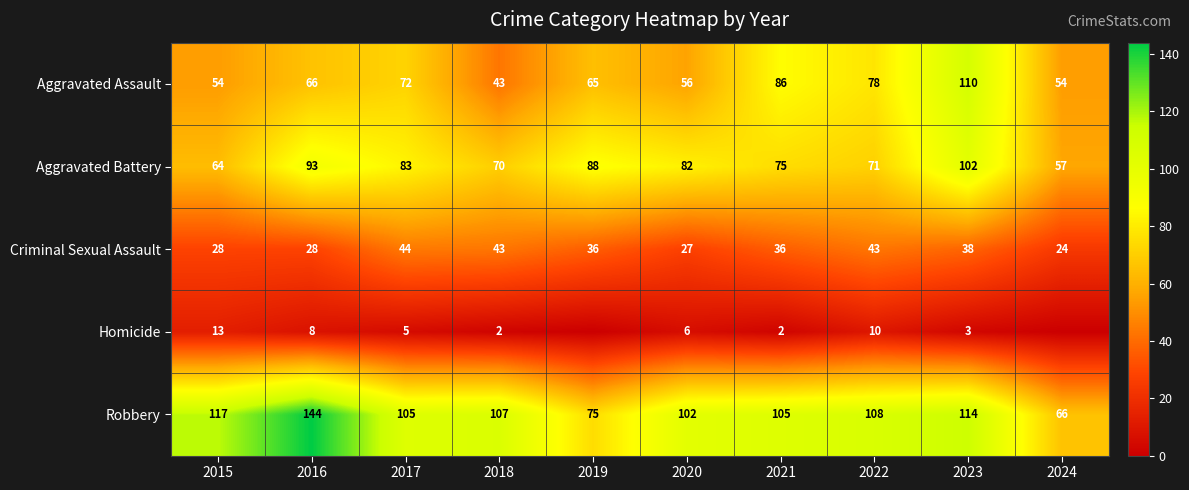

At 2020, list the series in order from largest to smallest.

Robbery, Aggravated Battery, Aggravated Assault, Criminal Sexual Assault, Homicide